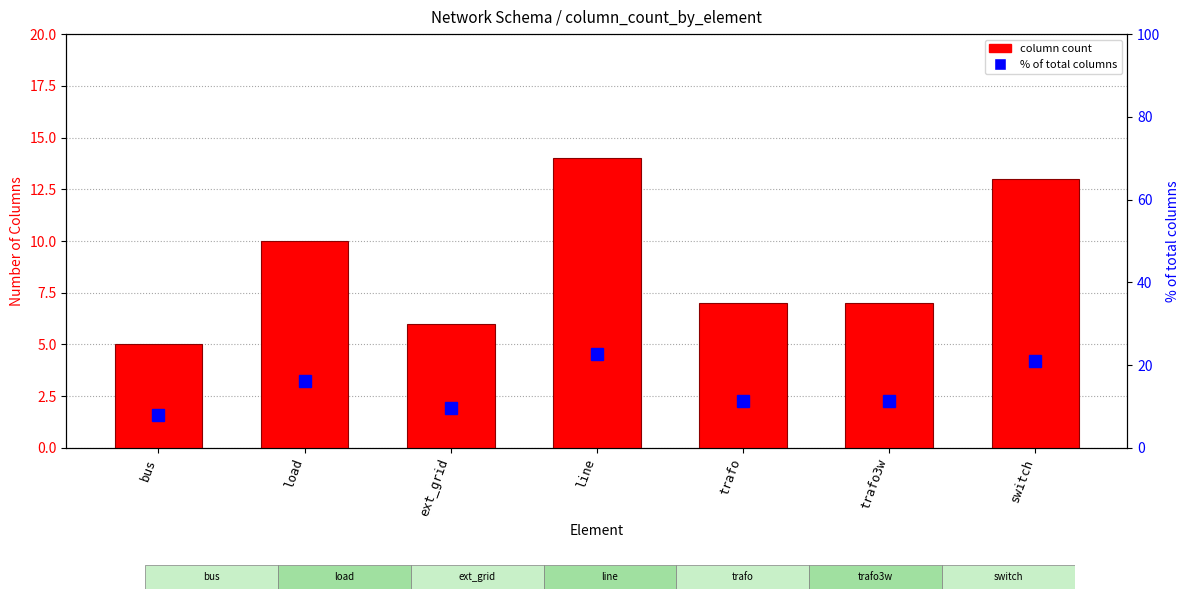

Which series has the largest range (max minus min)?

% of total columns